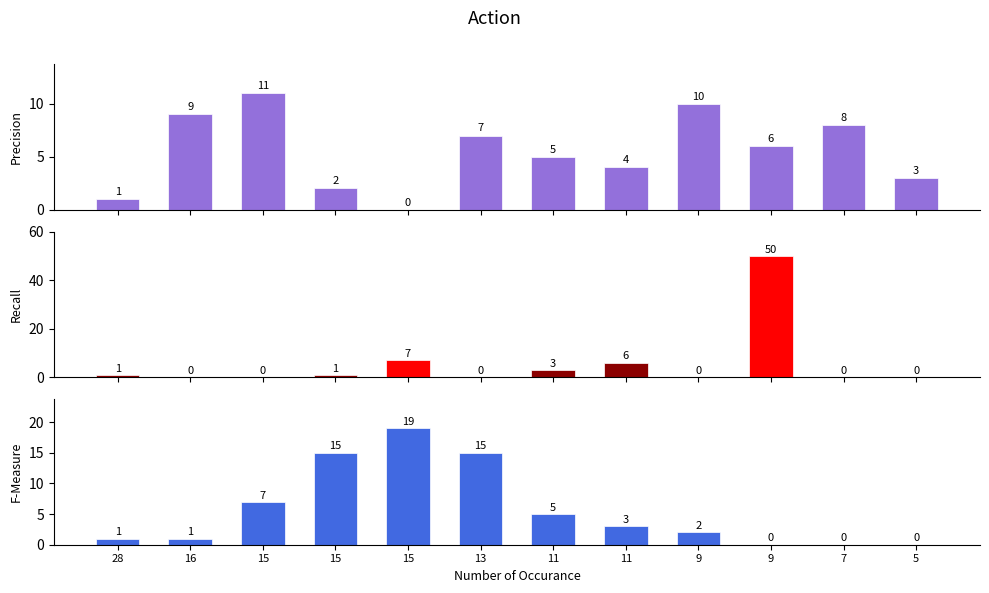

Which label corresponds to the smallest value in the chart?

9